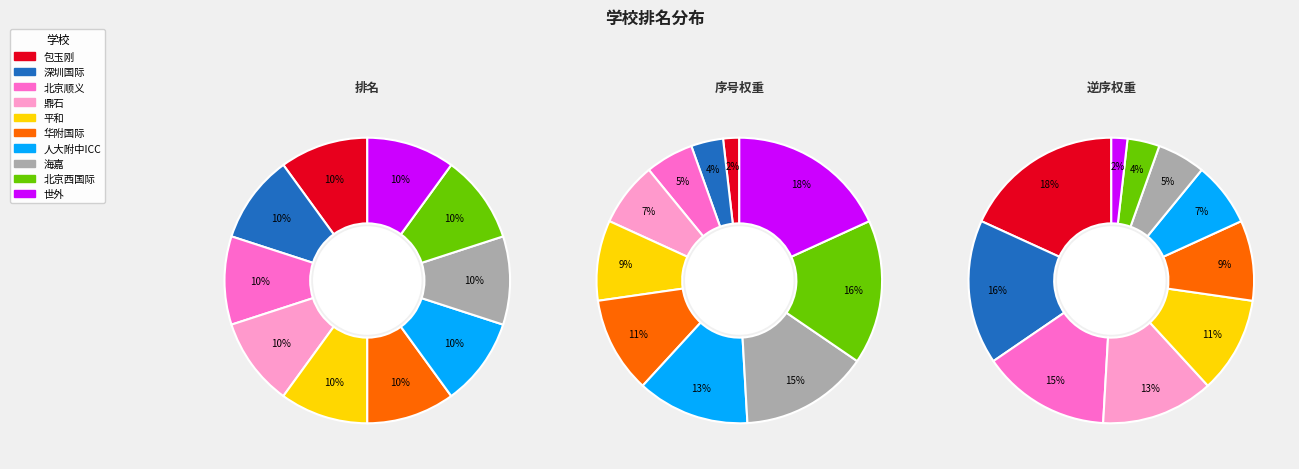

To the nearest percent, what percentage of the pie is 华南师范大学附属中学国际部?

11%